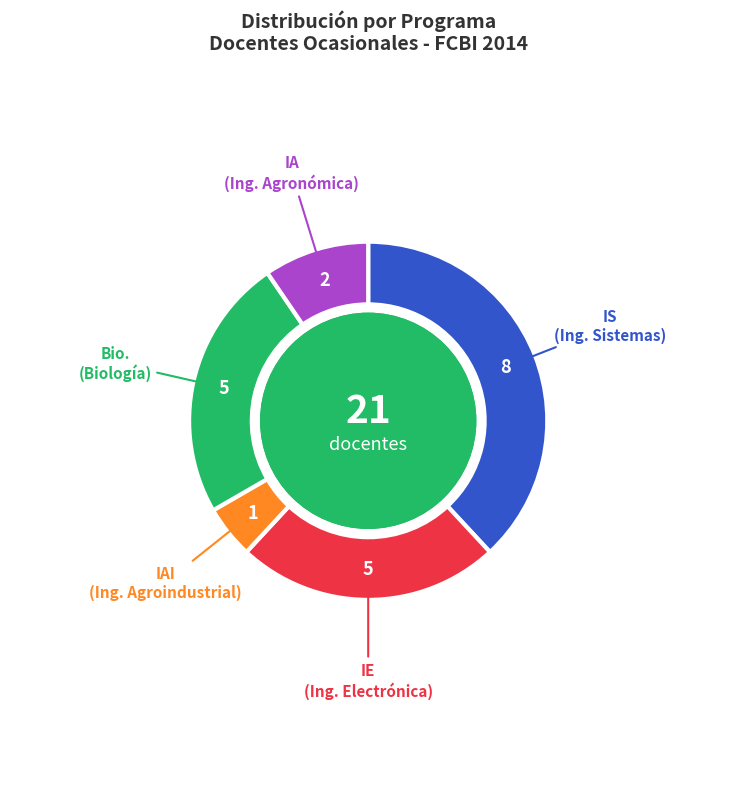

Is there any slice that represents more than half of the pie?

No